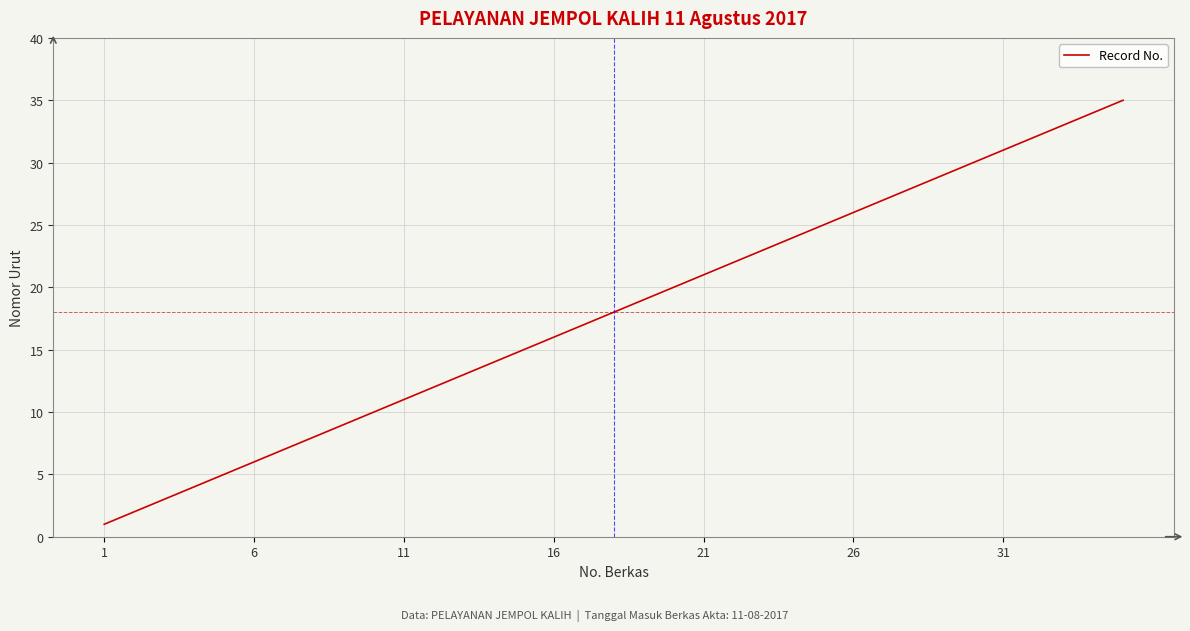

What is the difference between the maximum and minimum values?

34